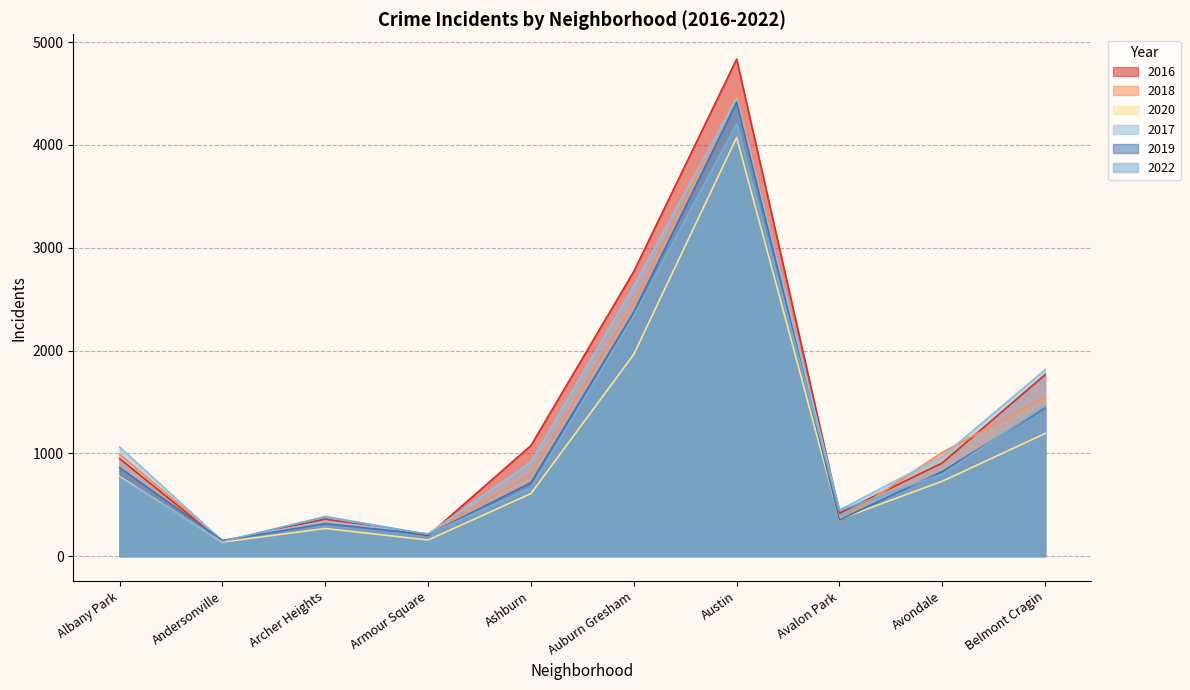

What is the total value across all series at Albany Park?

5402